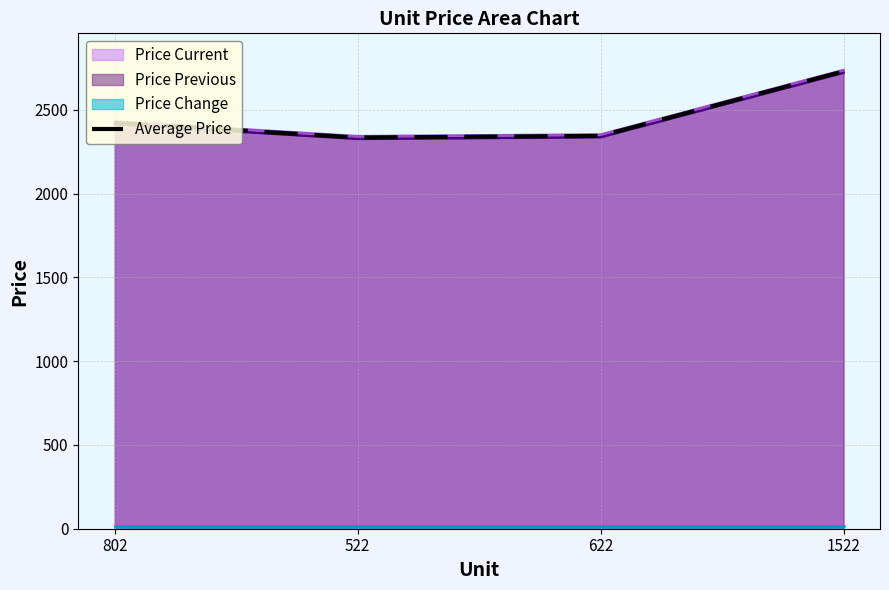

List the labels in order of value, largest first.

1522, 802, 622, 522